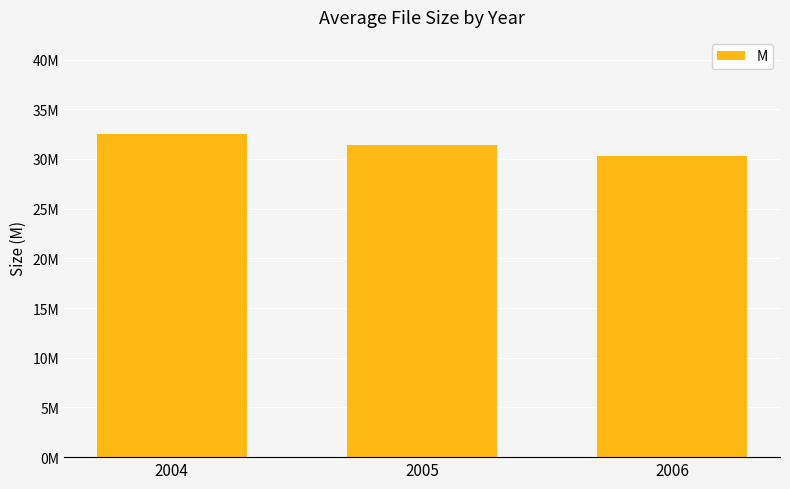

Does the chart contain any negative values?

No